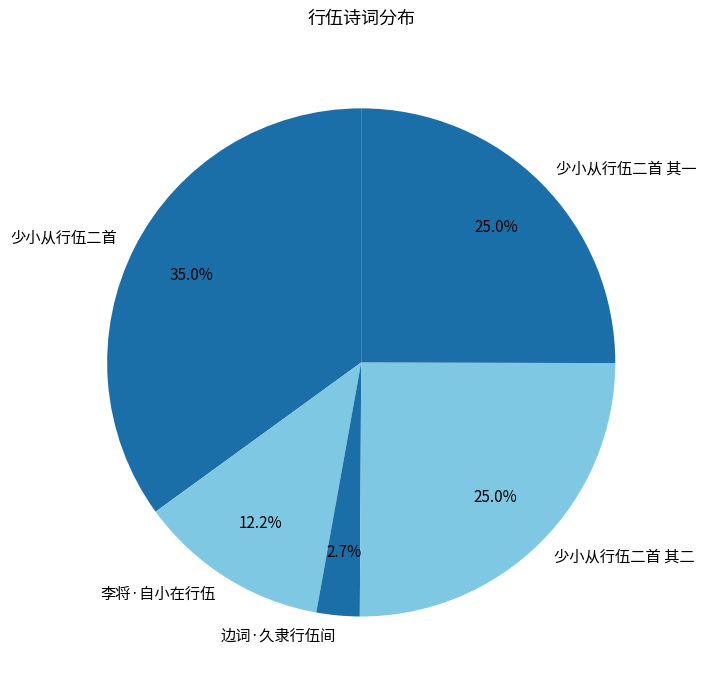

Which slice is the smallest?

边词·久隶行伍间